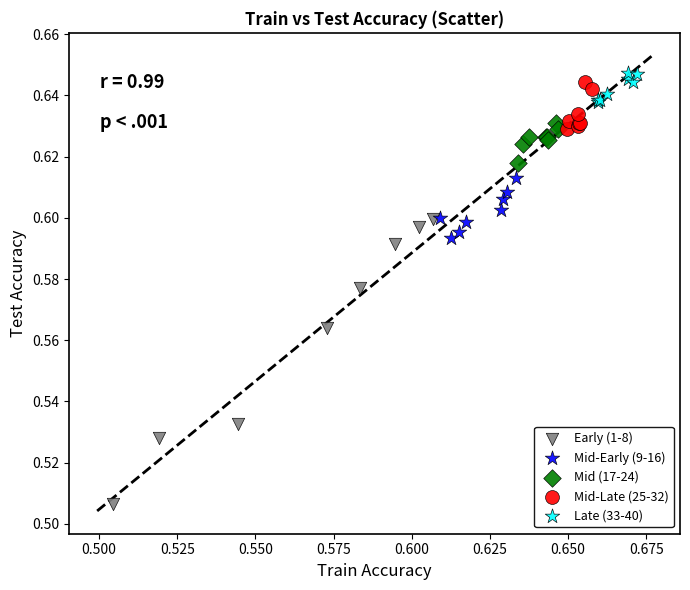

Which series contains the lowest Y value?

Early (1-8)